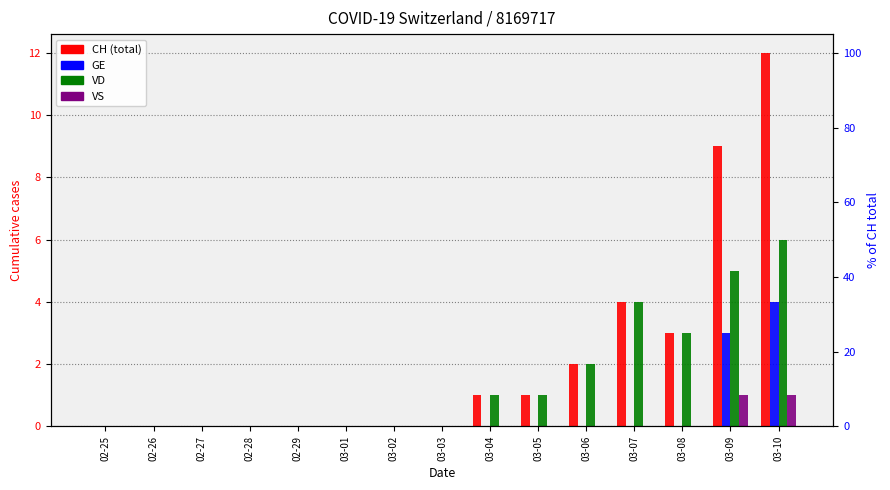

Between 02-25 and 03-10, which series saw the biggest shift?

CH